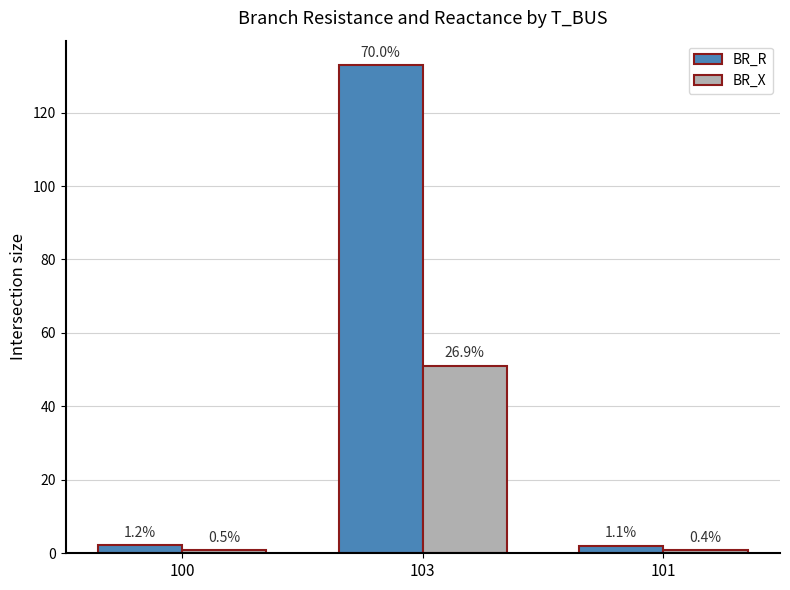

What is the label of the 2nd bar from the left?

103